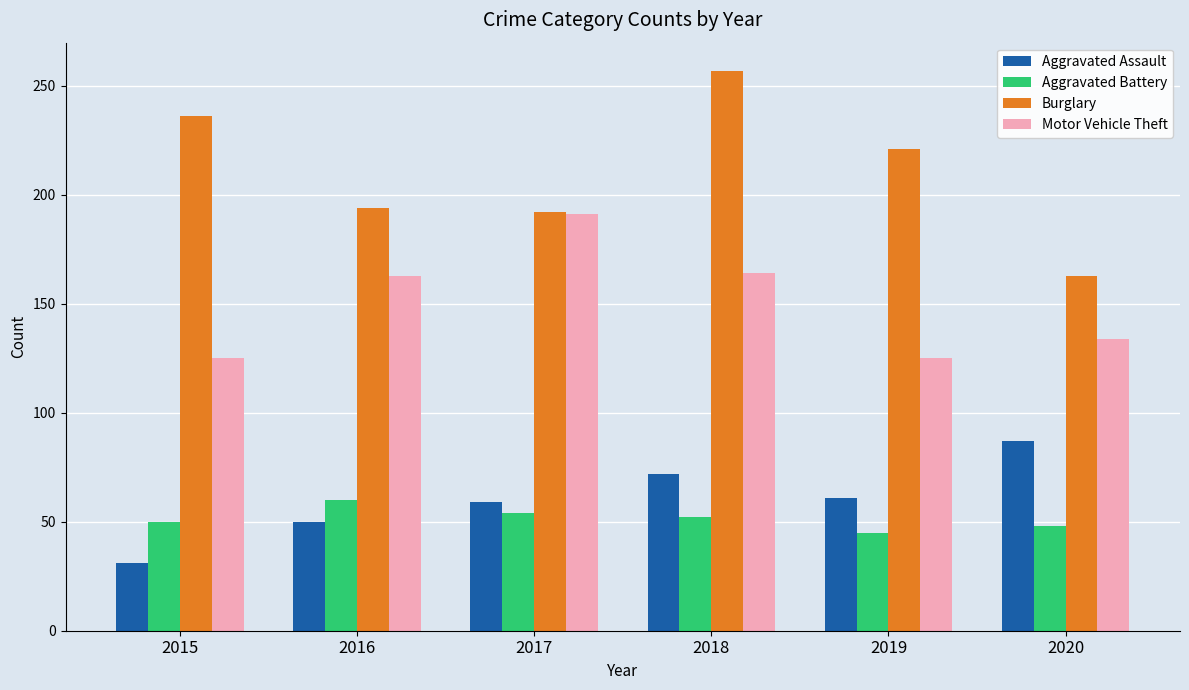

Are the bars grouped side by side (vs. stacked)?

Yes